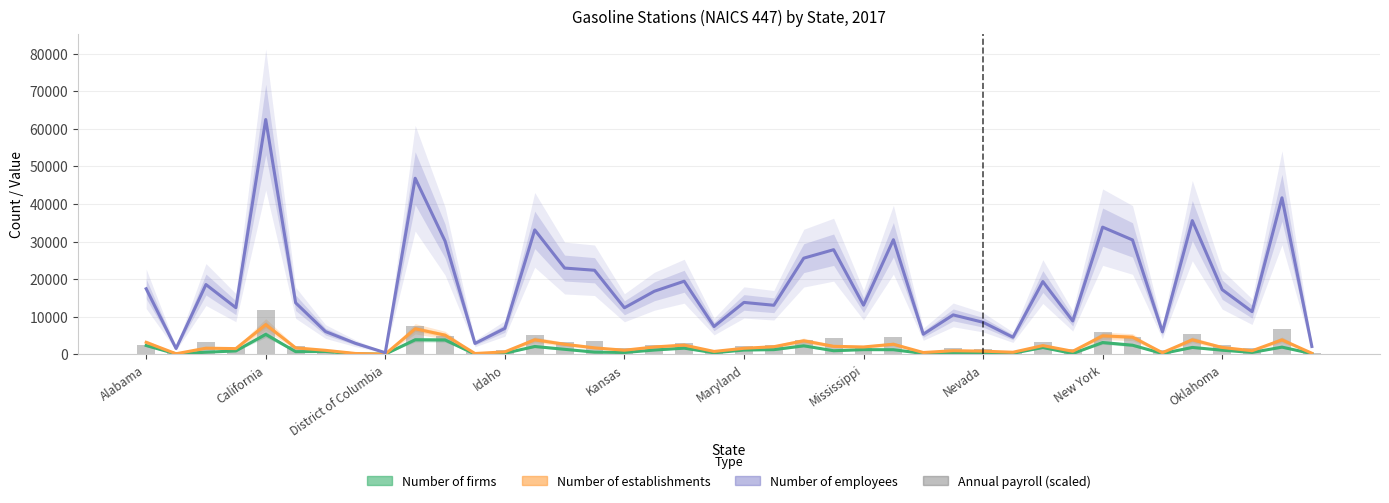

What is the sum of all Number of firms values?

50540.0